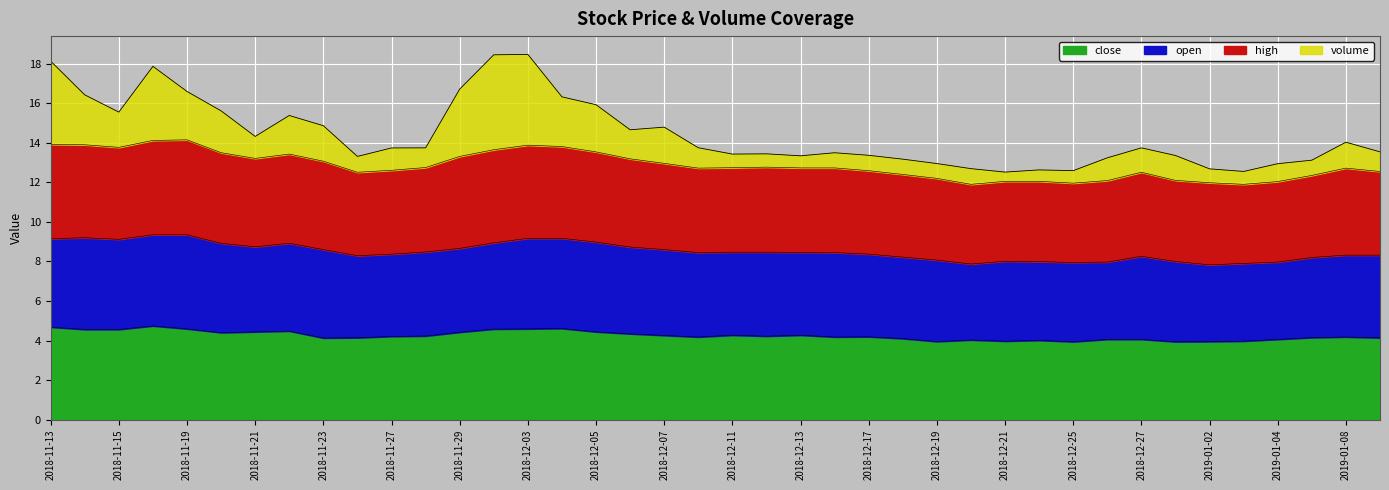

What are all the series names shown in the legend?

close, open, high, volume